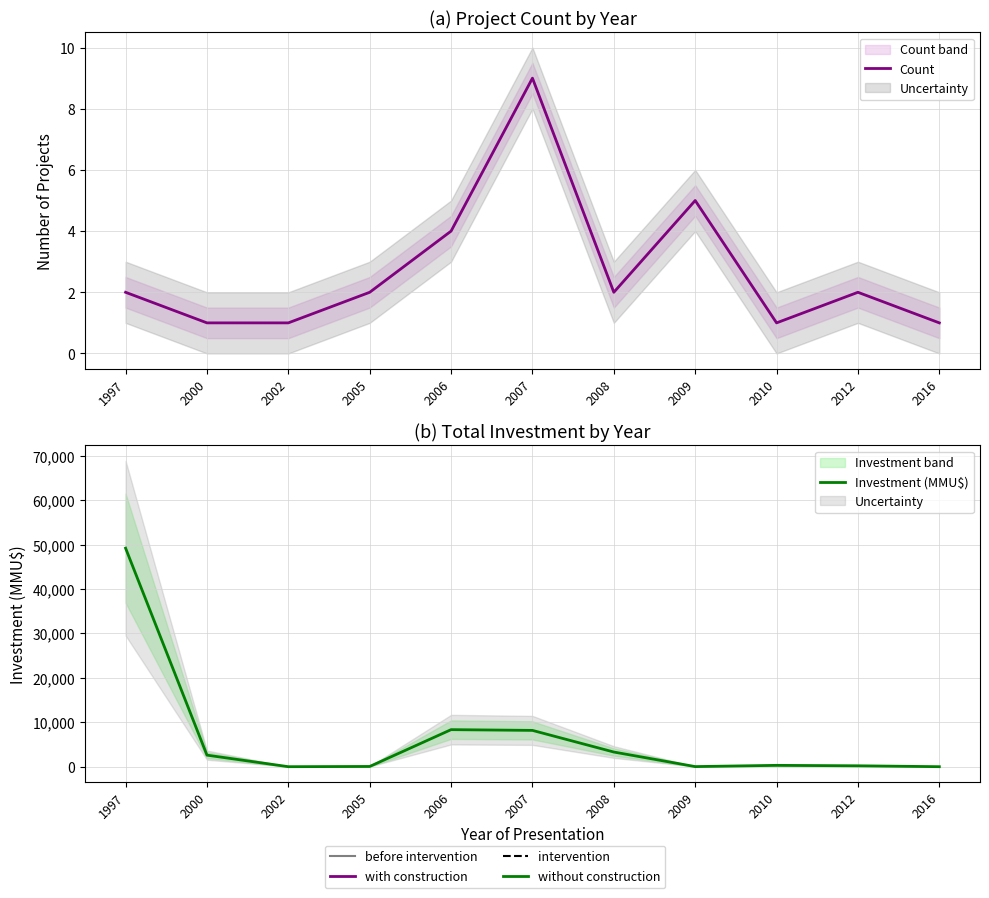

At which category is the sum across all series the highest?

1997